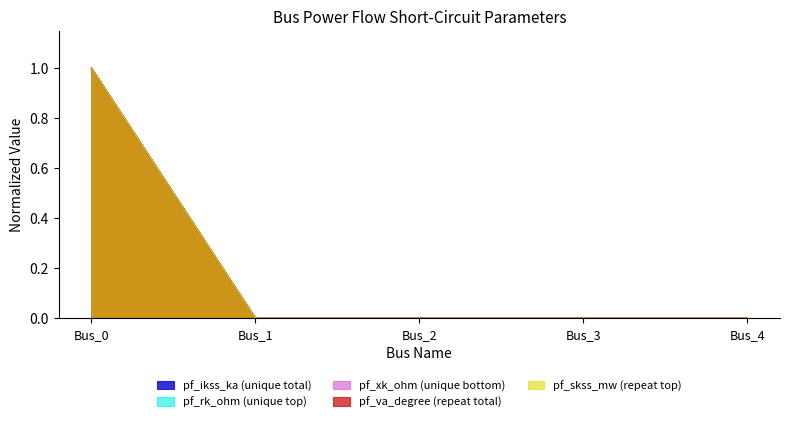

At how many categories does at least one series exceed 0?

1